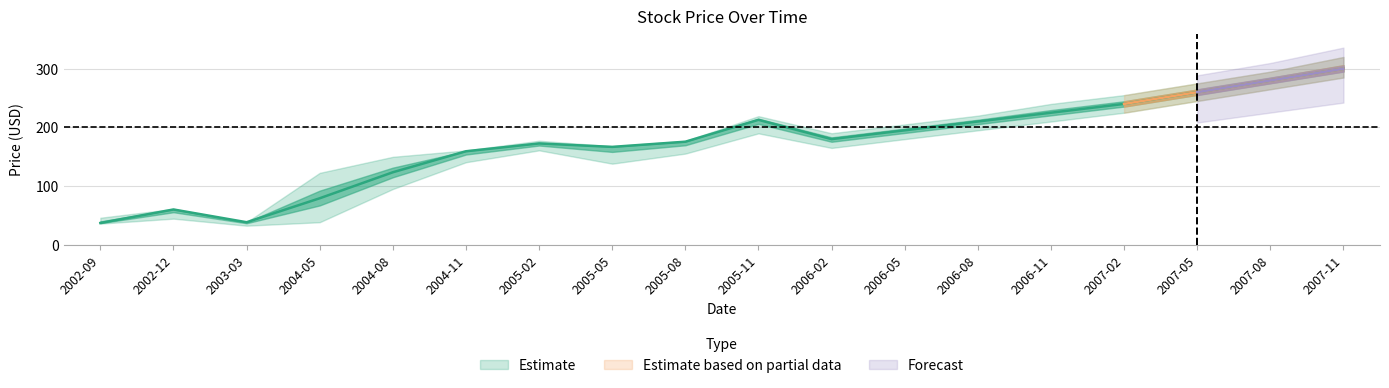

What is the highest value of the Close series?

300.0